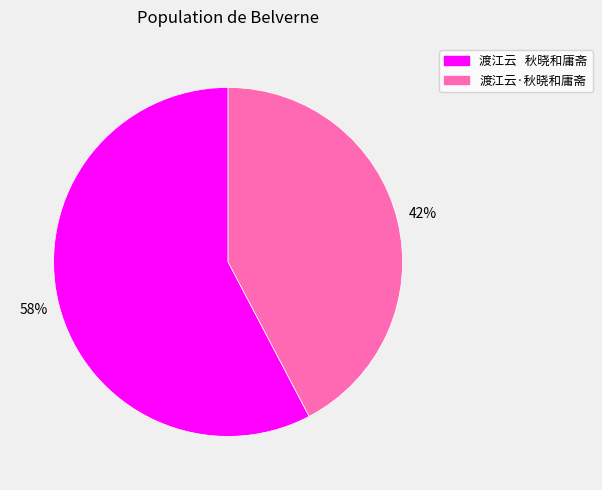

How many segments does this pie chart have?

2